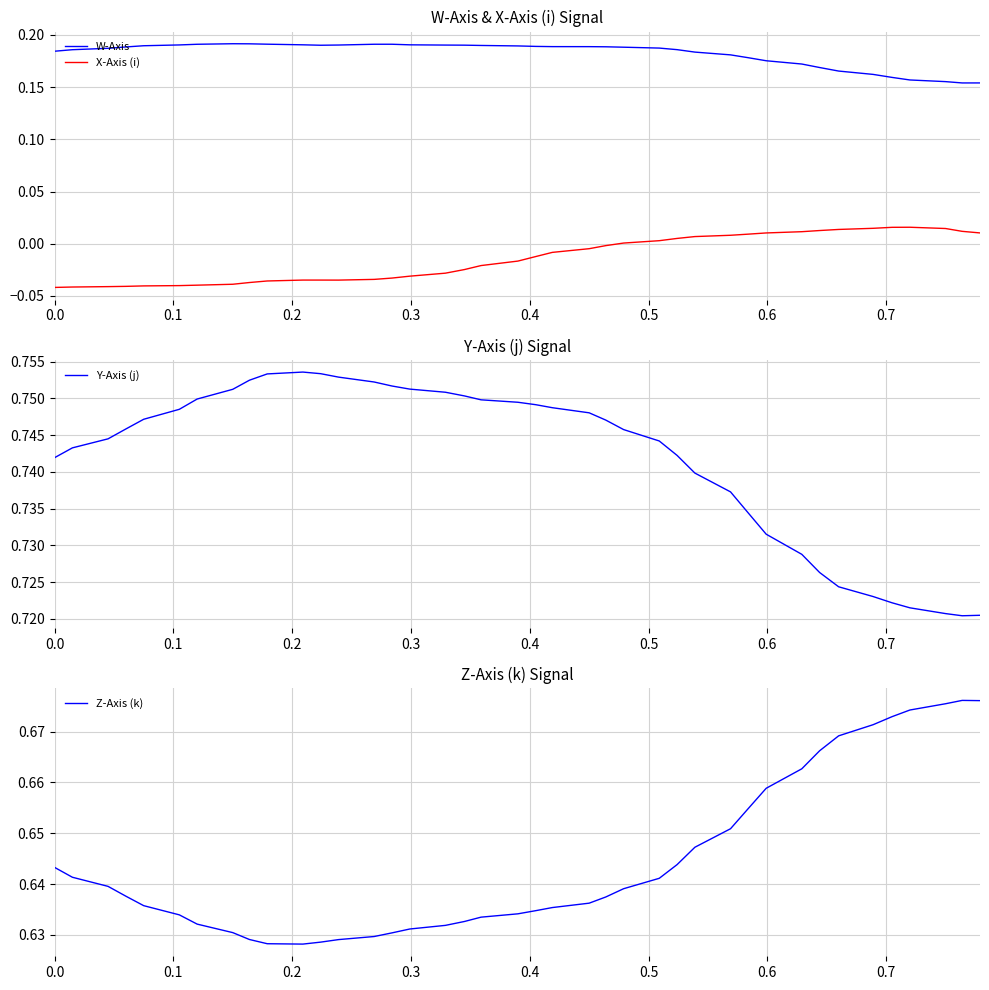

How many lines are shown in the chart?

4